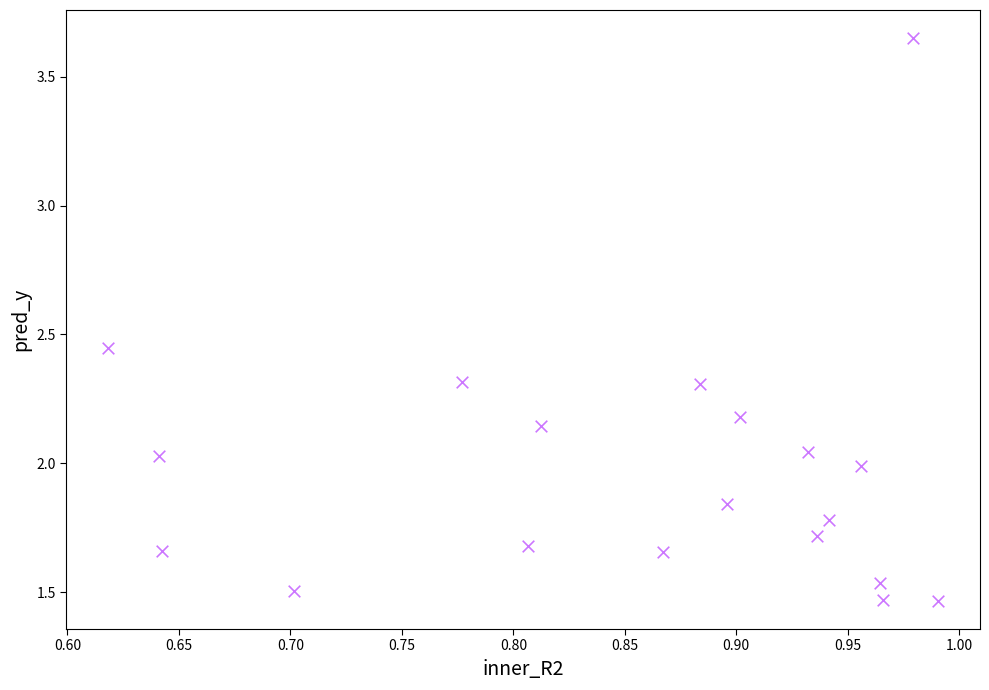

What is the range of X values (max minus min)?

0.4